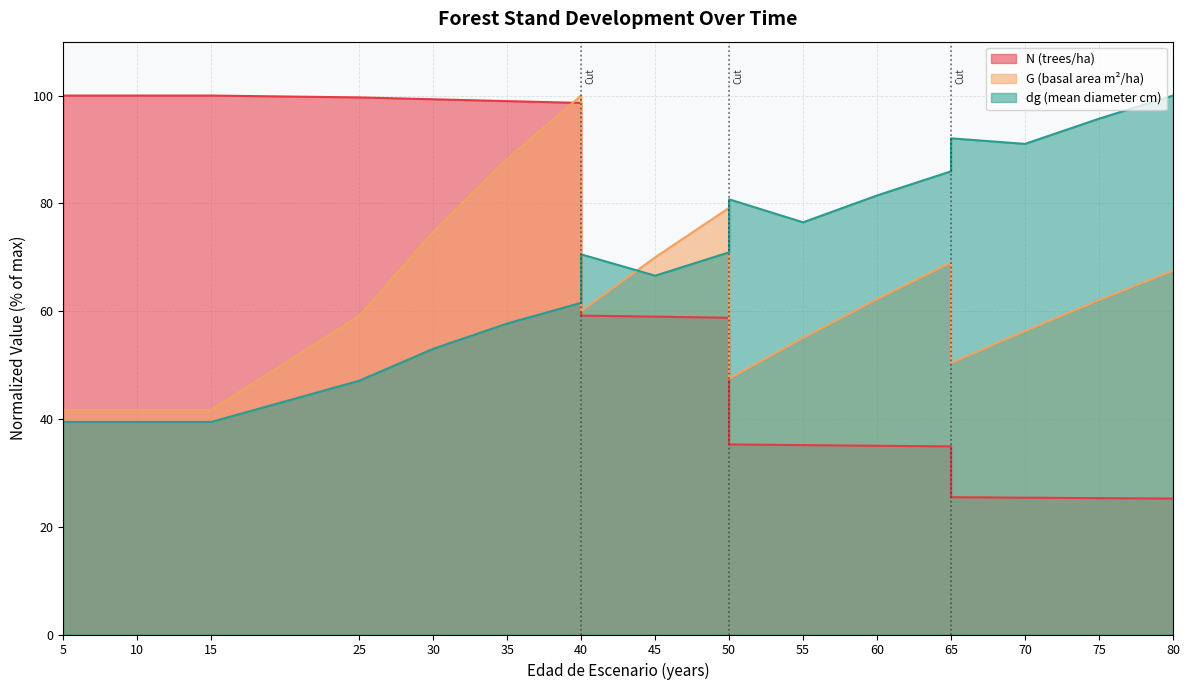

At which category is the sum across all series the highest?

40